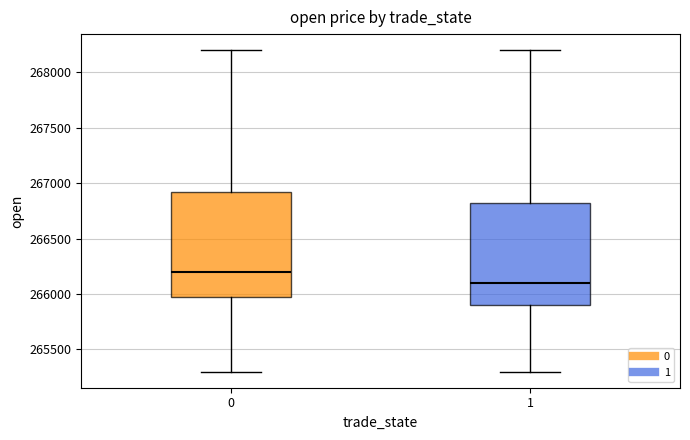

Which box's median line is the lowest?

1